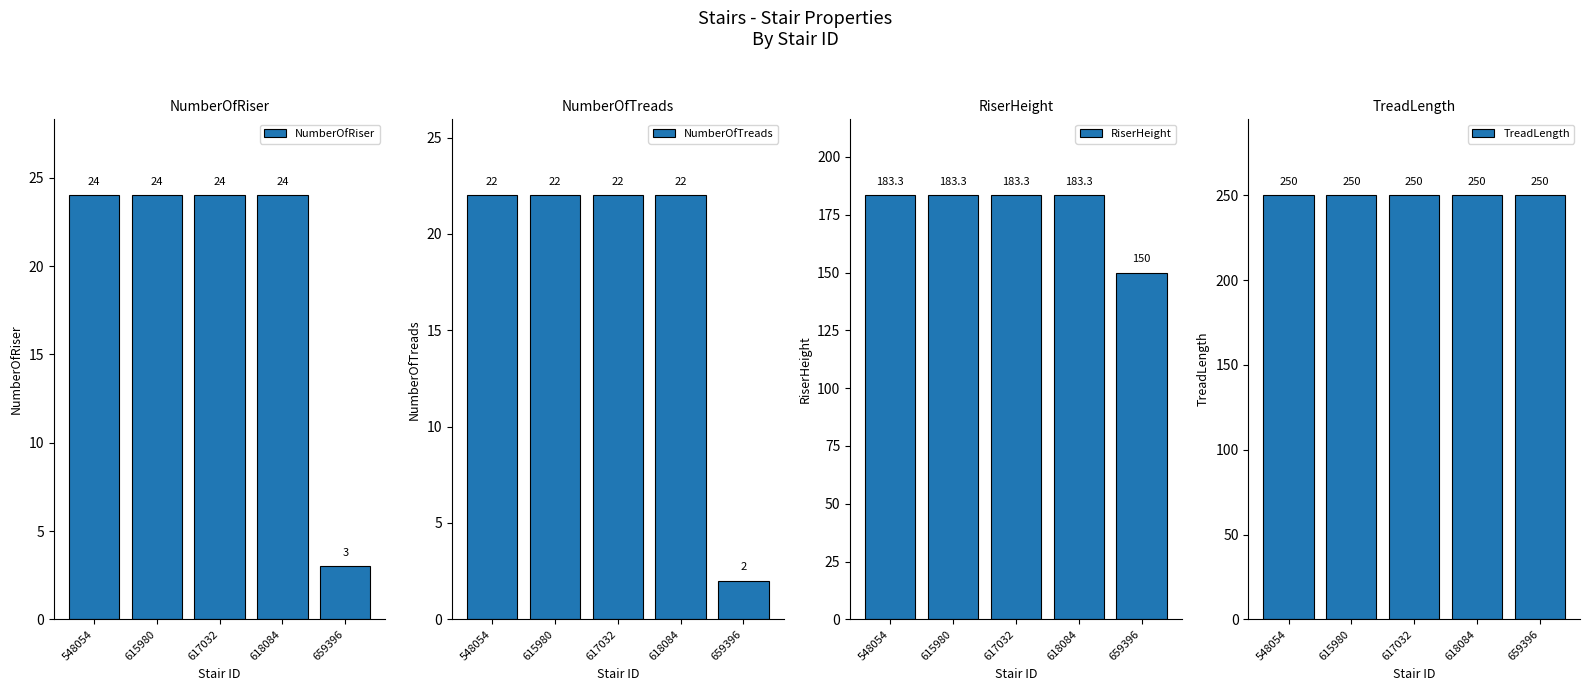

Reading left to right, transcribe all the data shown in this chart.

NumberOfRiser: 24.0	24.0	24.0	24.0	3.0
NumberOfTreads: 22.0	22.0	22.0	22.0	2.0
RiserHeight: 183.3	183.3	183.3	183.3	150.0
TreadLength: 250.0	250.0	250.0	250.0	250.0